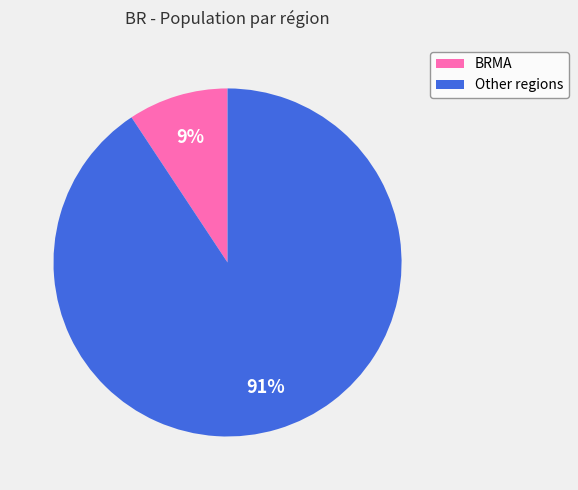

Count the number of slices in the pie.

2